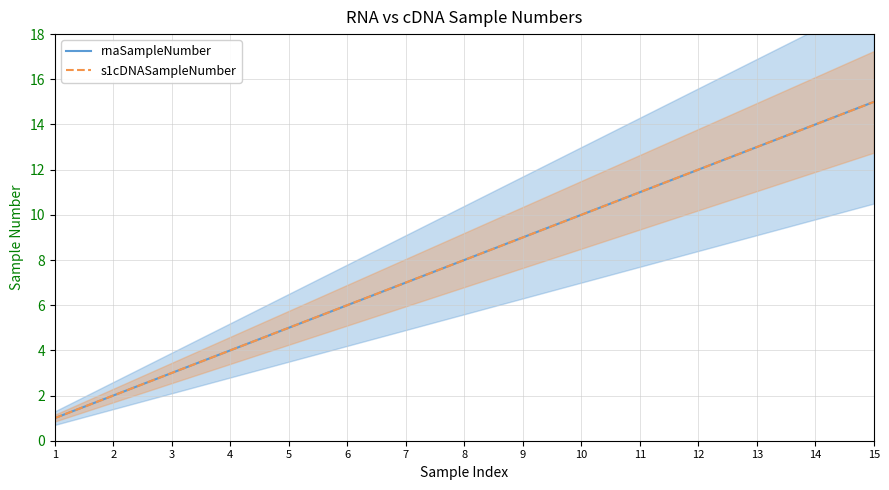

At which label does s1cDNASampleNumber reach its minimum?

1